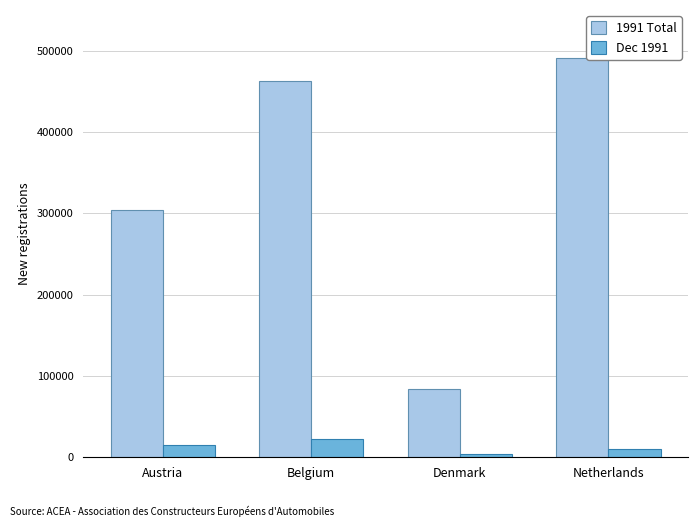

Is the value of Dec 1991 at Austria greater than the value of 1991 Total at Austria?

No